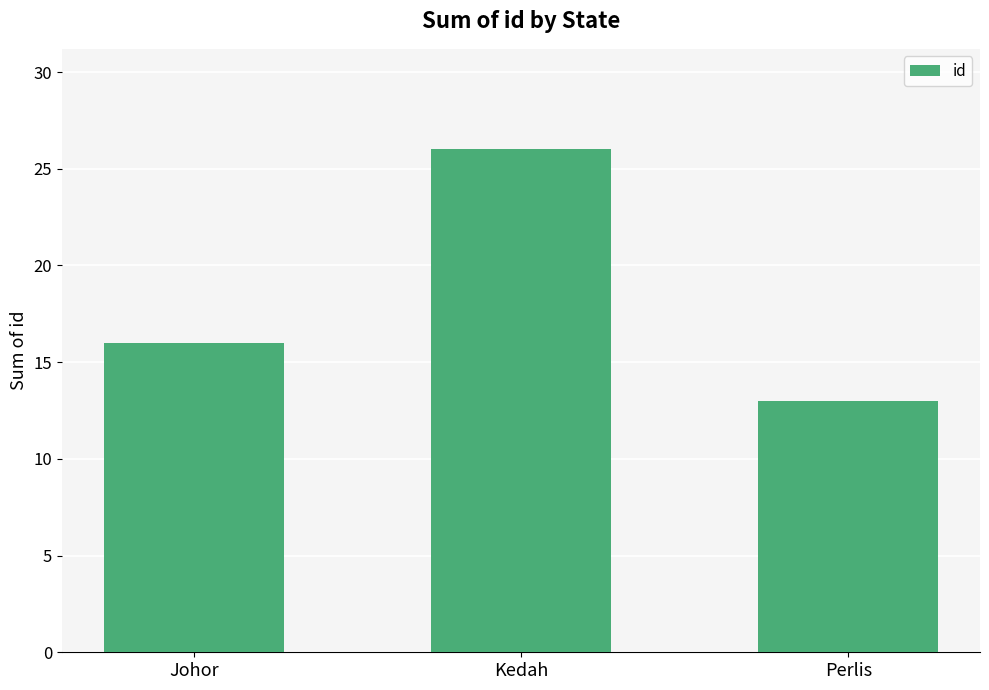

True or false: the data shows 16 at Johor.

True